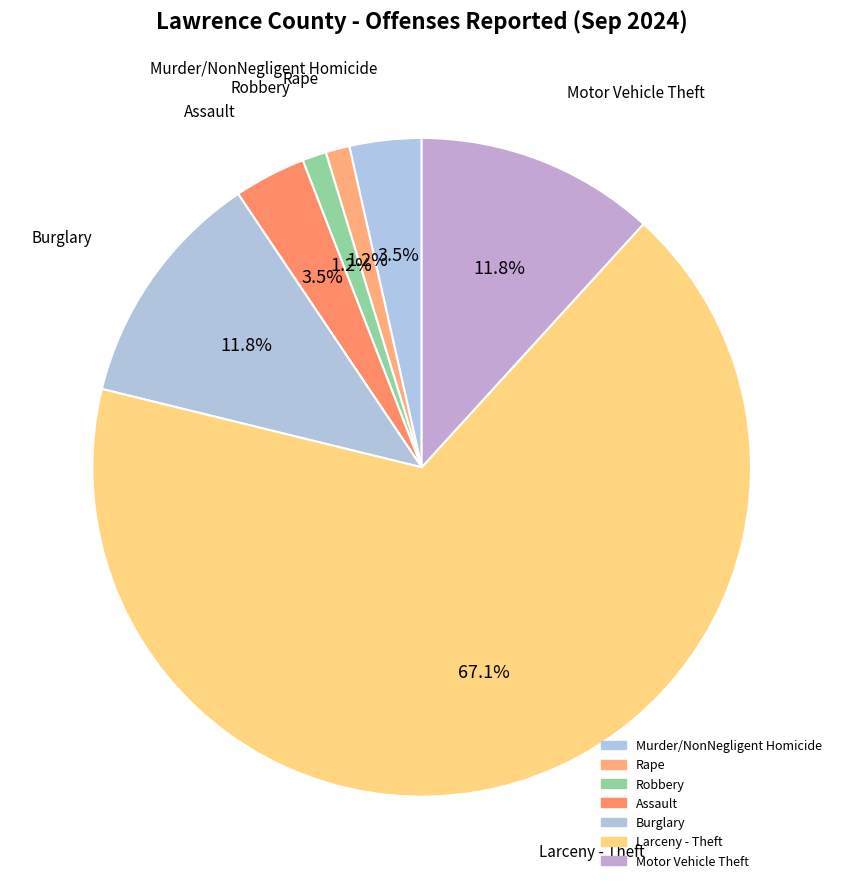

Which has a higher value, Assault or Burglary?

Burglary